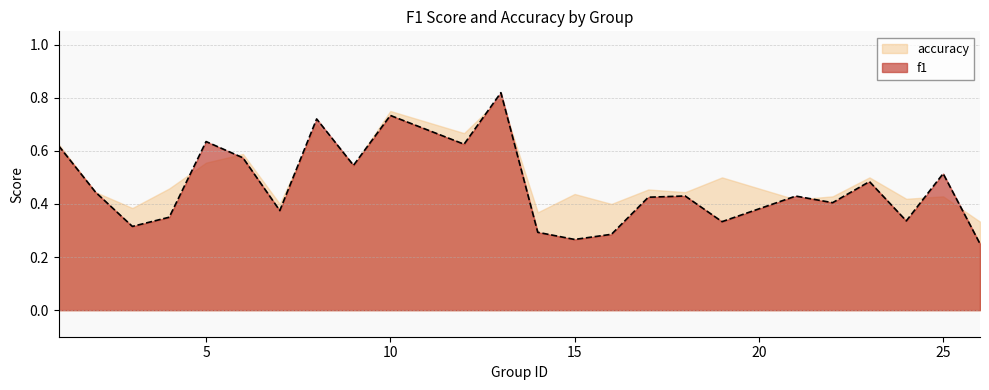

What is the value of the accuracy point at the 16th from the left?

0.5